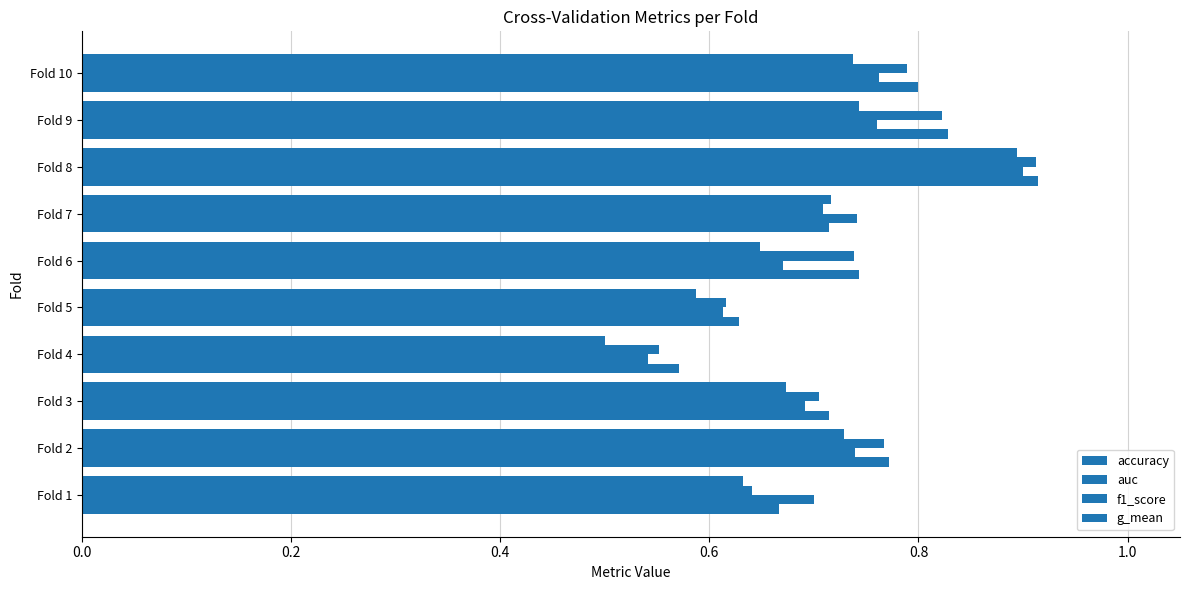

Count the g_mean values in the range 0 to 1.

10